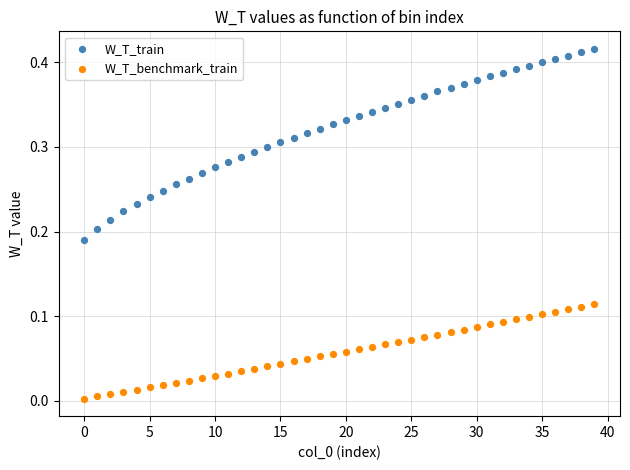

Which series has the largest Y range (max minus min)?

W_T_train